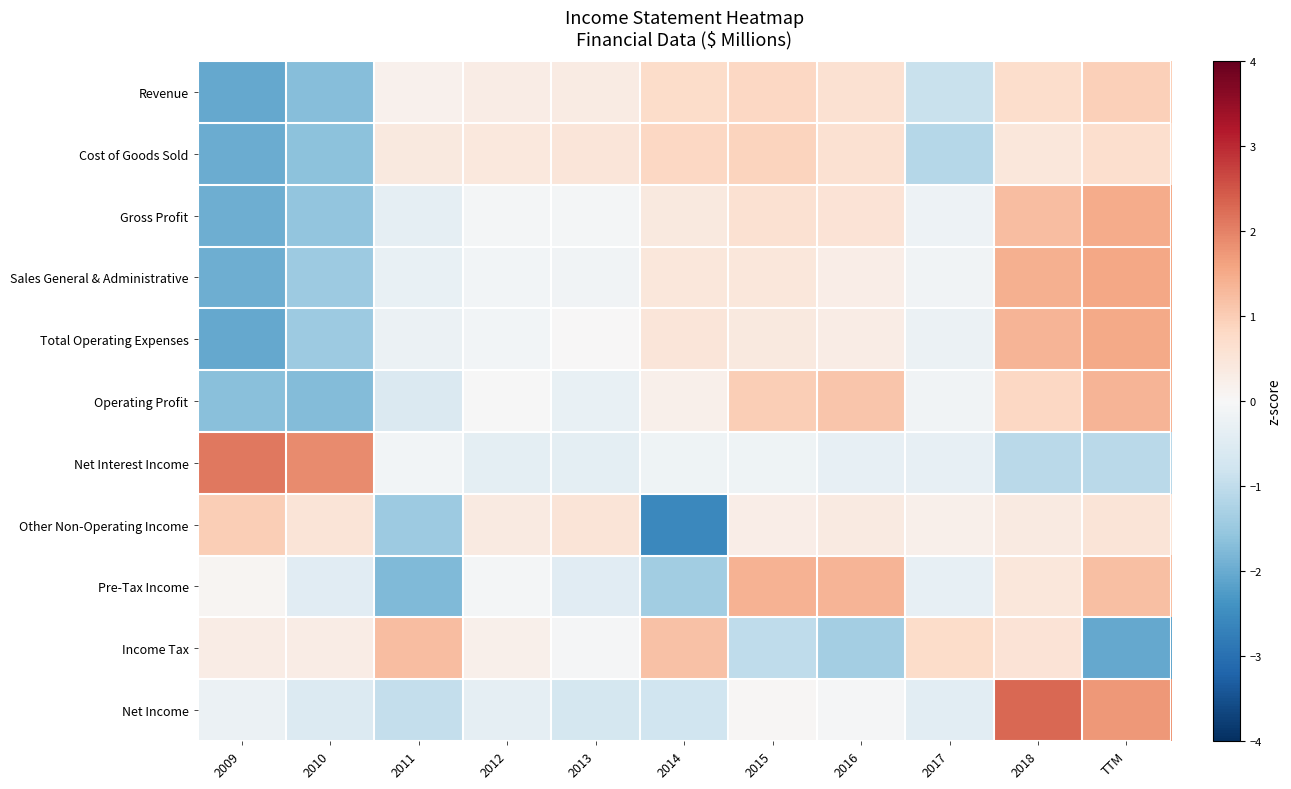

At 2010, list the series in order from smallest to largest.

Operating Profit, Revenue, Cost of Goods Sold, Gross Profit, Total Operating Expenses, Sales General & Administrative, Net Income, Pre-Tax Income, Income Tax, Other Non-Operating Income, Net Interest Income